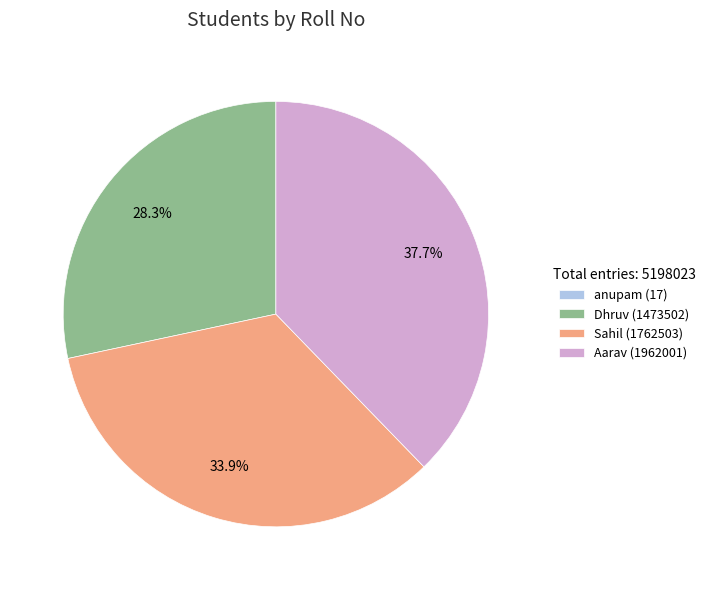

Combined, do Dhruv (1473502) and Sahil (1762503) account for over 50%?

Yes